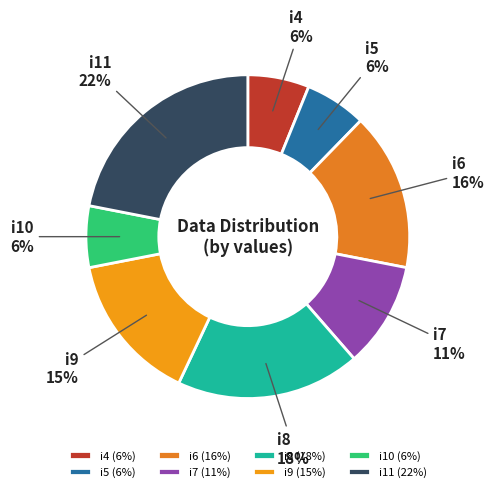

How many slices are in this pie chart?

8